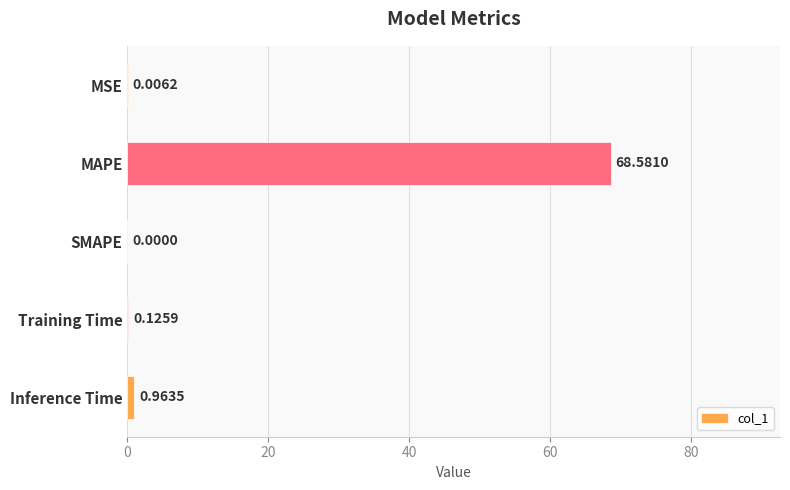

Which has a higher value, Inference Time or MAPE?

MAPE